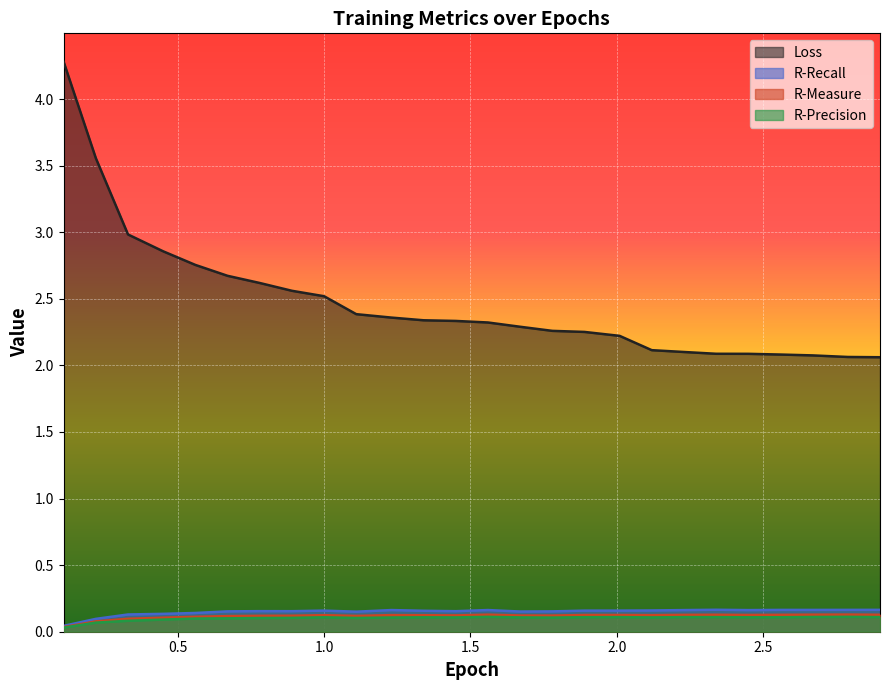

Reading right to left, list all the values displayed in this chart.

Loss: 2.1	2.1	2.1	2.1	2.1	2.1	2.1	2.1	2.2	2.3	2.3	2.3	2.3	2.3	2.3	2.4	2.4	2.5	2.6	2.6	2.7	2.8	2.9	3.0	3.6	4.3
R-Measure: 0.1	0.1	0.1	0.1	0.1	0.1	0.1	0.1	0.1	0.1	0.1	0.1	0.1	0.1	0.1	0.1	0.1	0.1	0.1	0.1	0.1	0.1	0.1	0.1	0.1	0.0
R-Recall: 0.2	0.2	0.2	0.2	0.2	0.2	0.2	0.2	0.2	0.2	0.2	0.2	0.2	0.2	0.2	0.2	0.2	0.2	0.2	0.2	0.2	0.1	0.1	0.1	0.1	0.0
R-Precision: 0.1	0.1	0.1	0.1	0.1	0.1	0.1	0.1	0.1	0.1	0.1	0.1	0.1	0.1	0.1	0.1	0.1	0.1	0.1	0.1	0.1	0.1	0.1	0.1	0.1	0.0